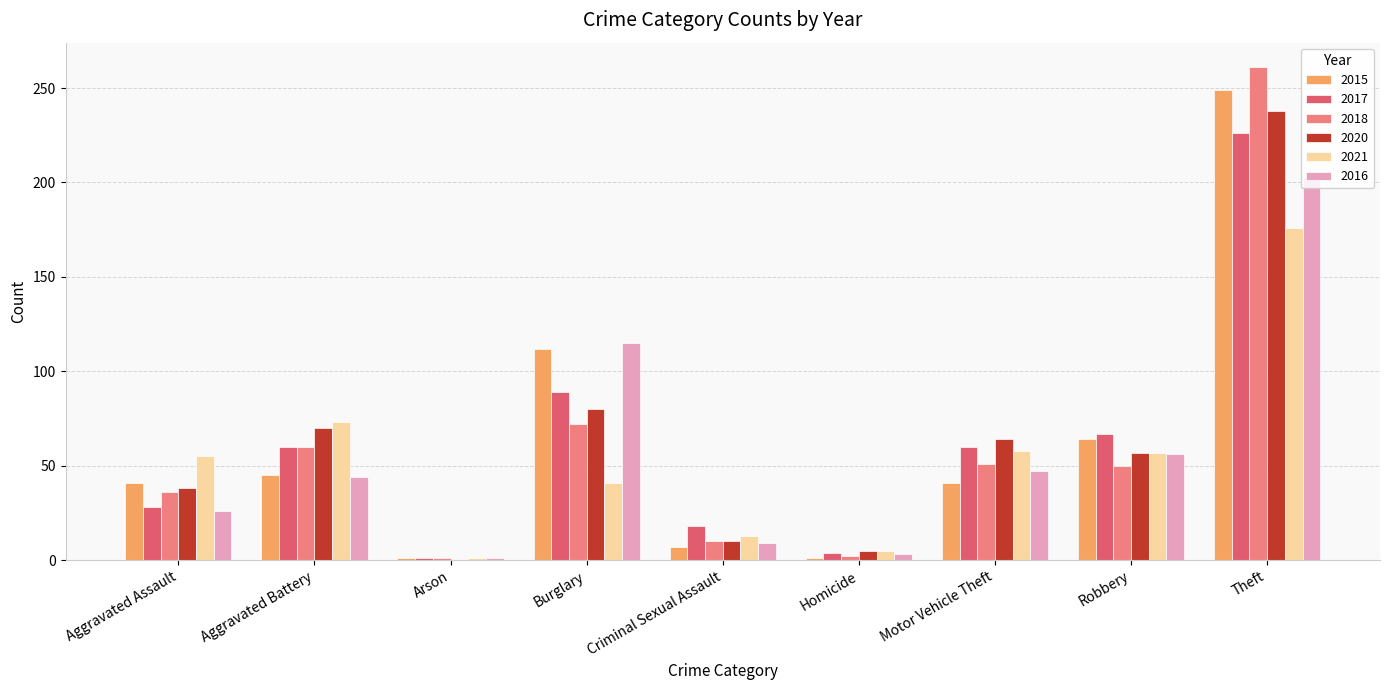

True or false: 2017 has a value of 28 at Aggravated Assault.

True